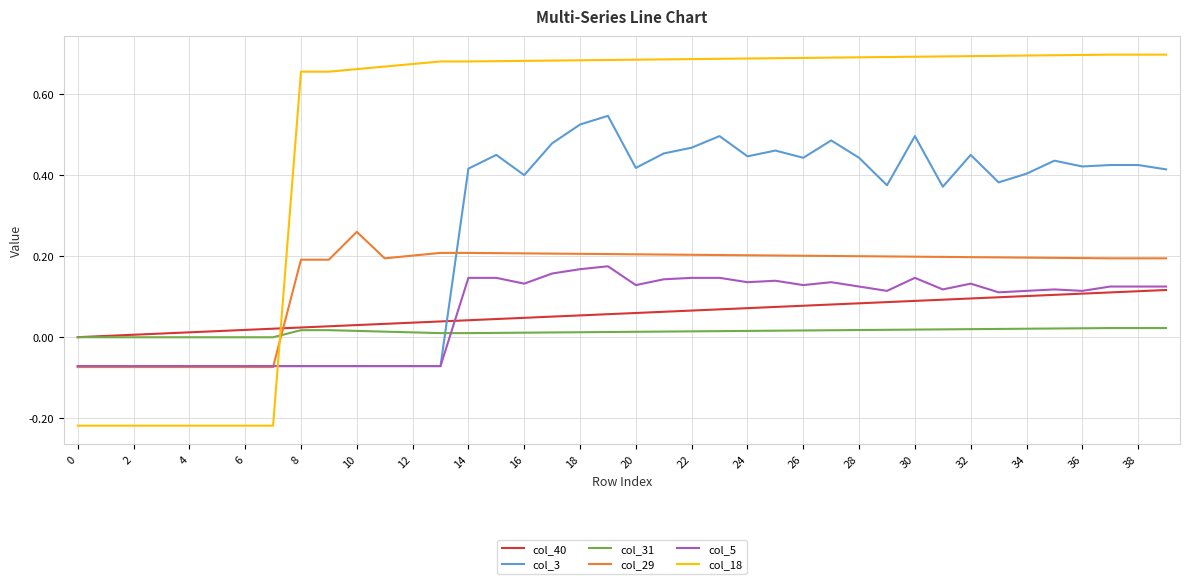

After their last crossing, which series has the higher values: col_5 or col_31?

col_5